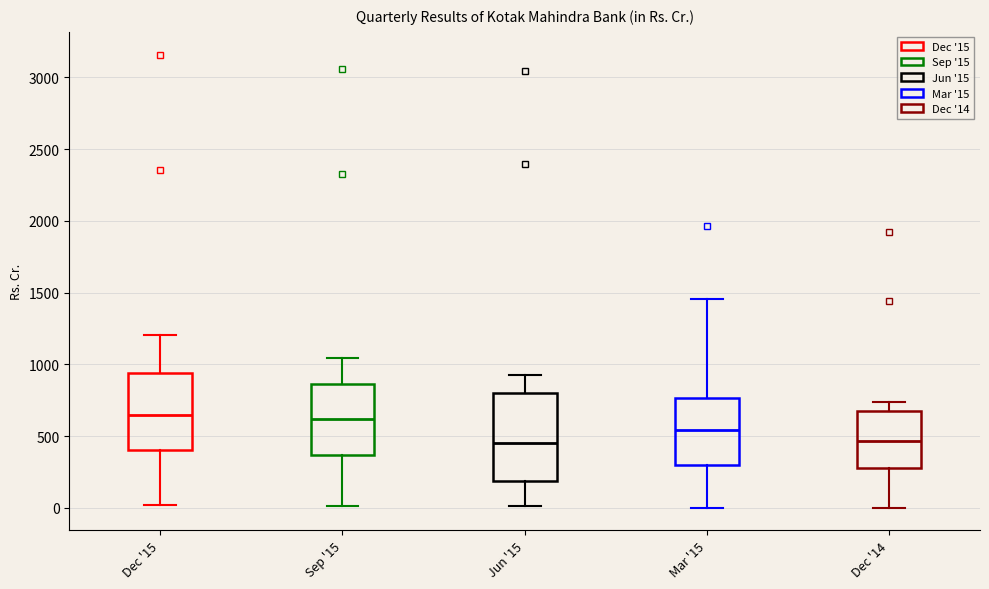

Reading left to right, transcribe this box plot: for each box, give where its median line is, the range the box spans, and where its two whiskers end, as read against the y-axis. The values are not printed on the chart, so give them approximately, as read against the axis.

Dec '15: median 650, box 400 to 950, whiskers 0 to 1200
Sep '15: median 600, box 350 to 850, whiskers 0 to 1050
Jun '15: median 450, box 200 to 800, whiskers 0 to 950
Mar '15: median 550, box 300 to 750, whiskers 0 to 1450
Dec '14: median 450, box 250 to 650, whiskers 0 to 750